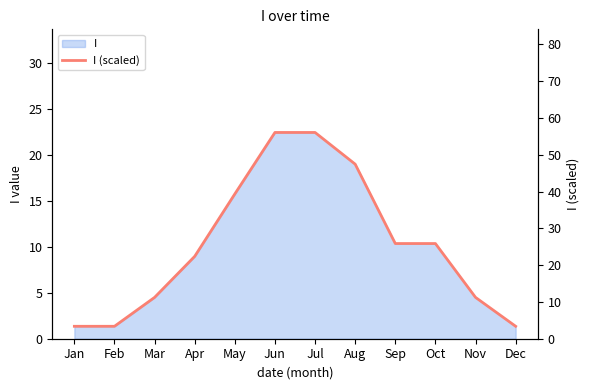

Reading right to left, what are all the values shown in this chart?

Dec=3.4	Nov=11.2	Oct=25.9	Sep=25.9	Aug=47.4	Jul=56.1	Jun=56.1	May=39.3	Apr=22.4	Mar=11.2	Feb=3.4	Jan=3.4